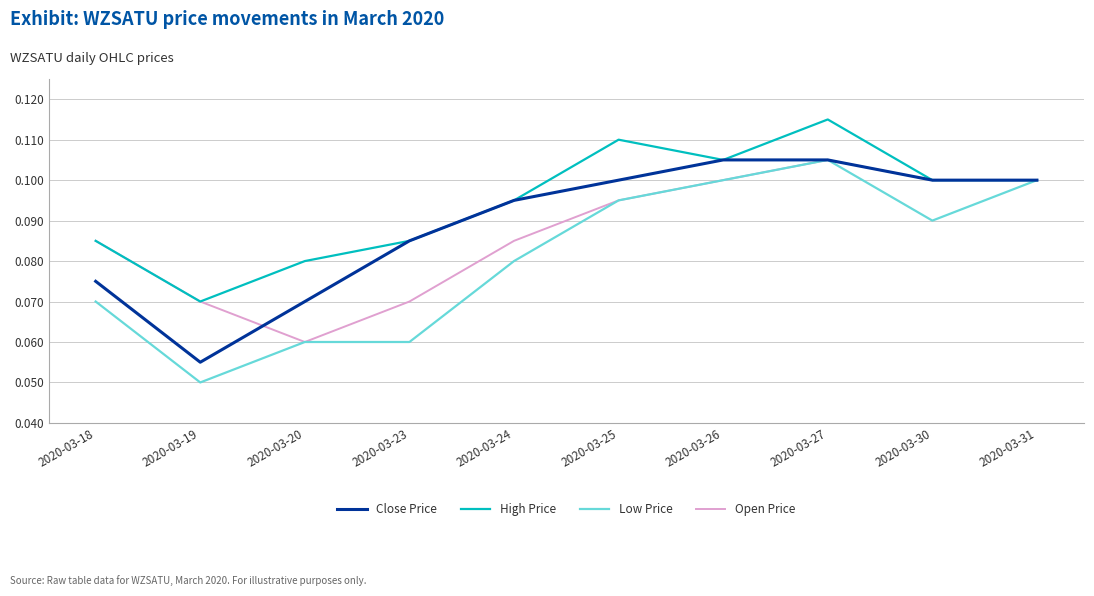

How many series are shown in this chart?

4